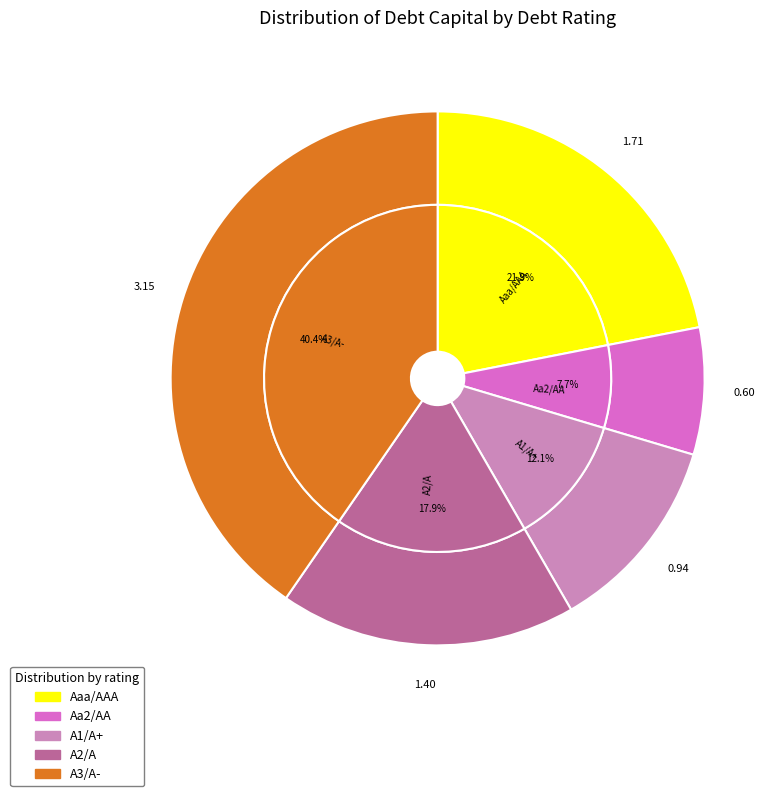

Does A3/A- represent more than half of the total?

No